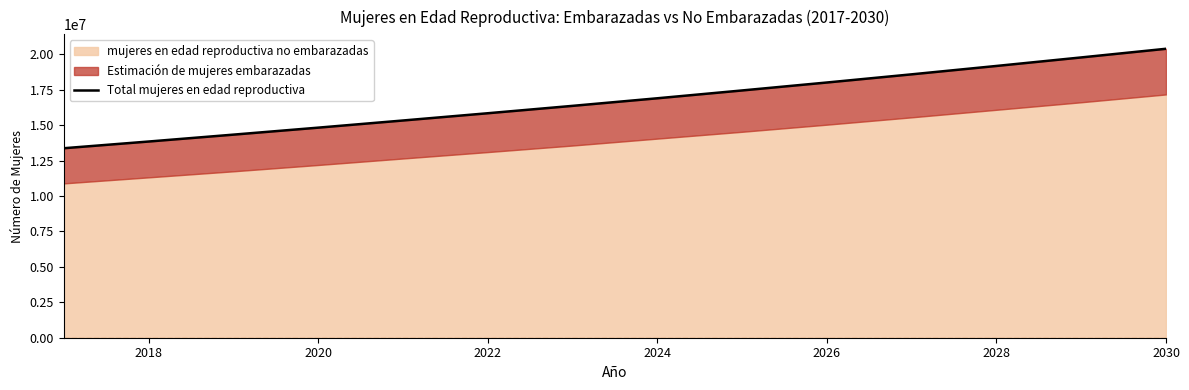

What is the value of the 9th point from the left?

17446245